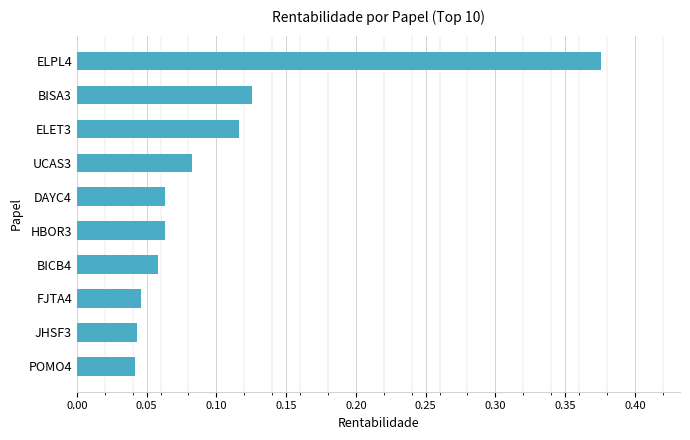

What is the change in value from ELPL4 to BICB4?

-0.3